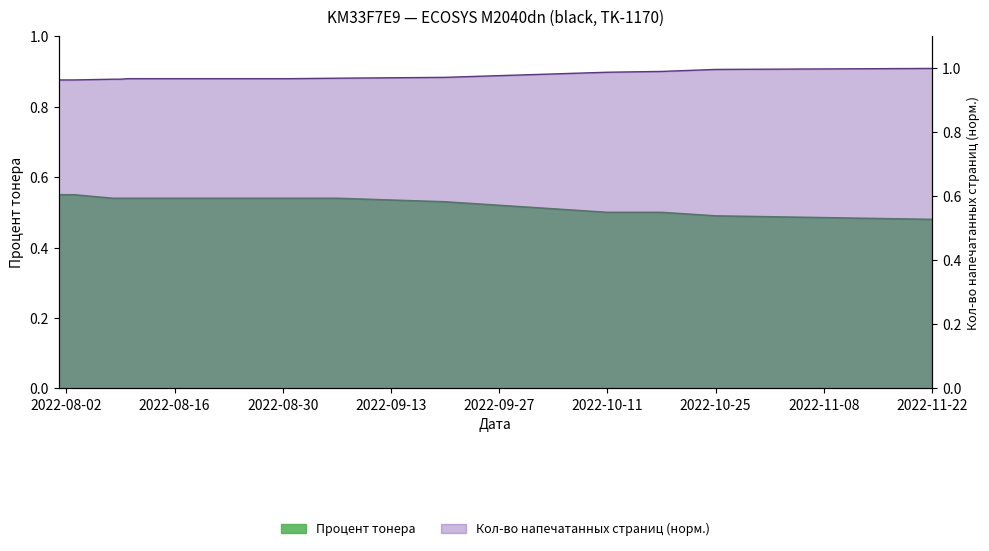

The chart shows a value of 0.5 at 2022-10-11. True or false?

True